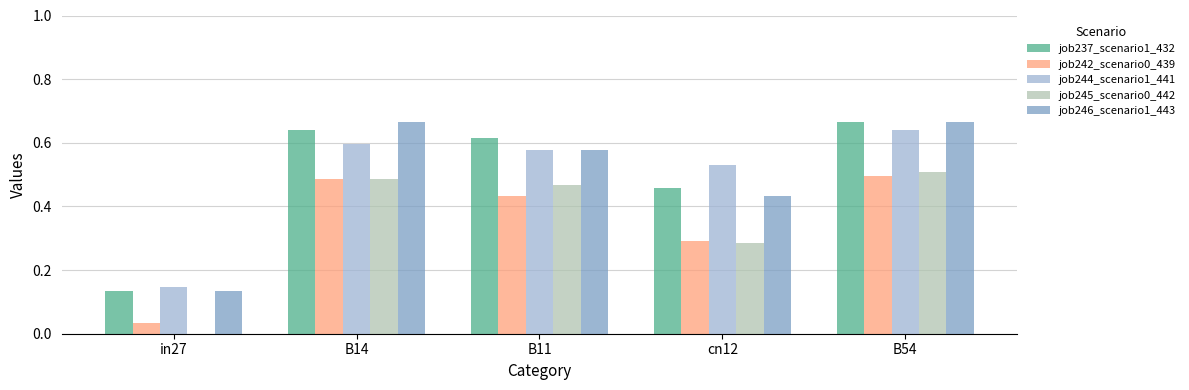

What is the sum of all job246_scenario1_443 values?

2.5